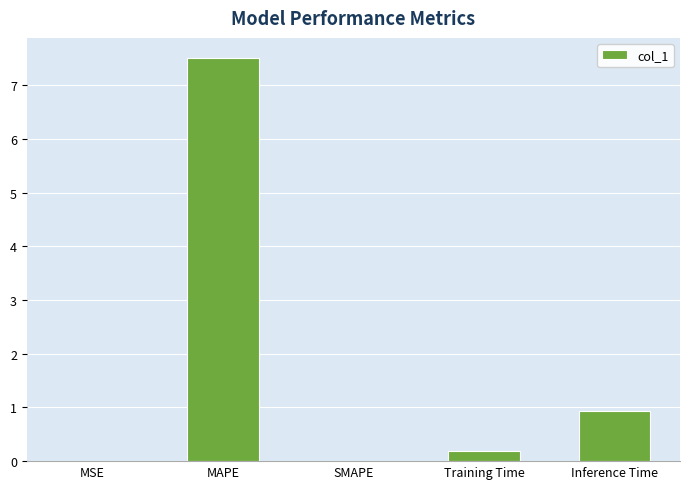

What is the change in value from MSE to MAPE?

+7.5